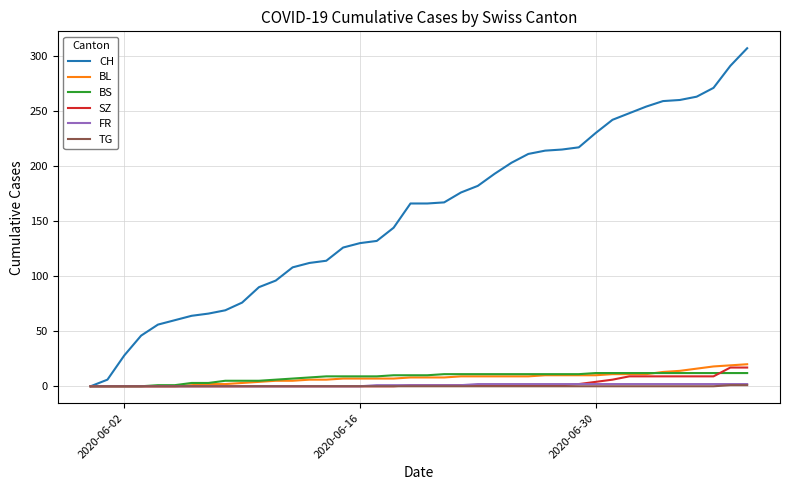

Which series has the largest range (max minus min)?

CH